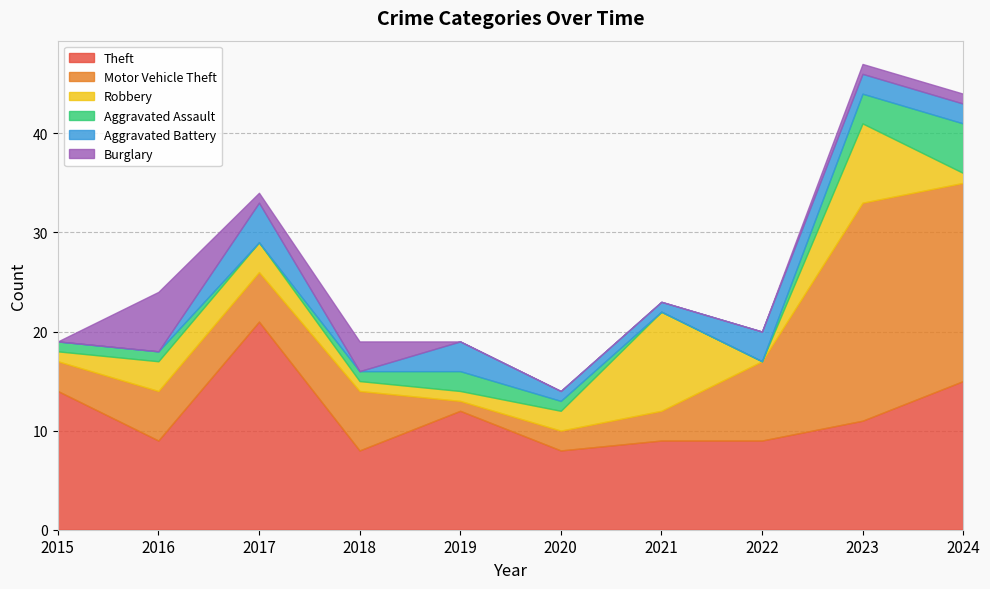

How many interior local peaks does the Aggravated Assault series have?

1